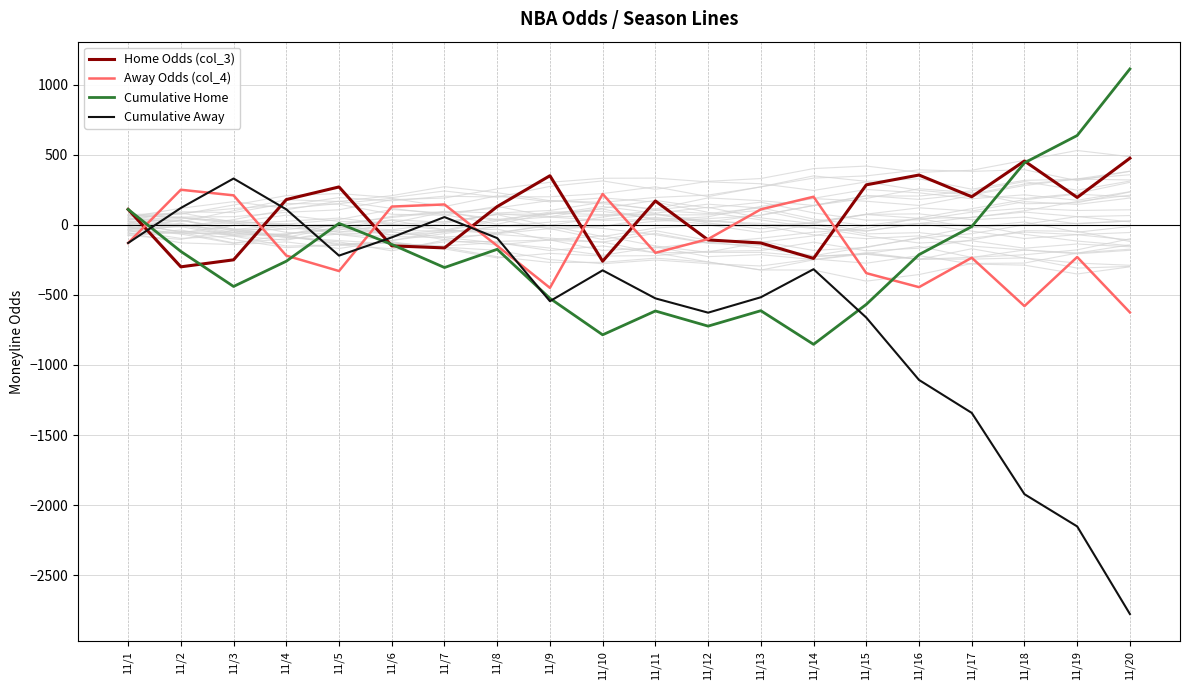

What is the sum of all Away Odds (col_4) values?

-2777